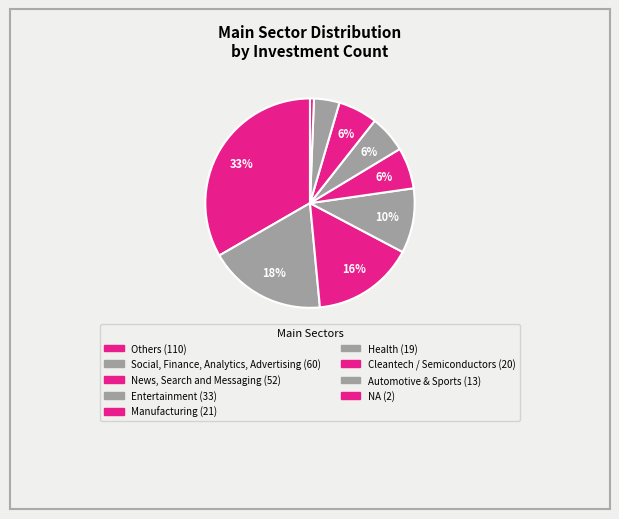

Rank the categories by value from highest to lowest.

Others, Social, Finance, Analytics, Advertising, News, Search and Messaging, Entertainment, Manufacturing, Cleantech / Semiconductors, Health, Automotive & Sports, NA